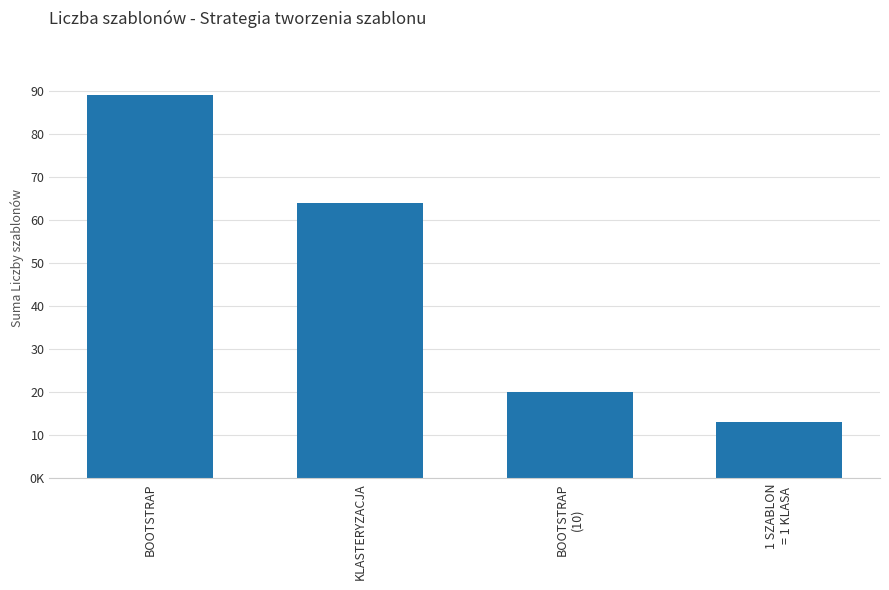

Reading left to right, list all the values displayed in this chart.

89	64	20	13